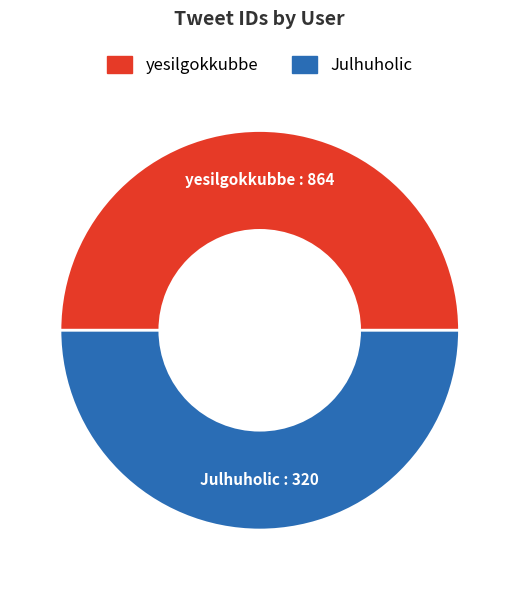

Approximately how many times larger is the value at Julhuholic compared to yesilgokkubbe?

1.0